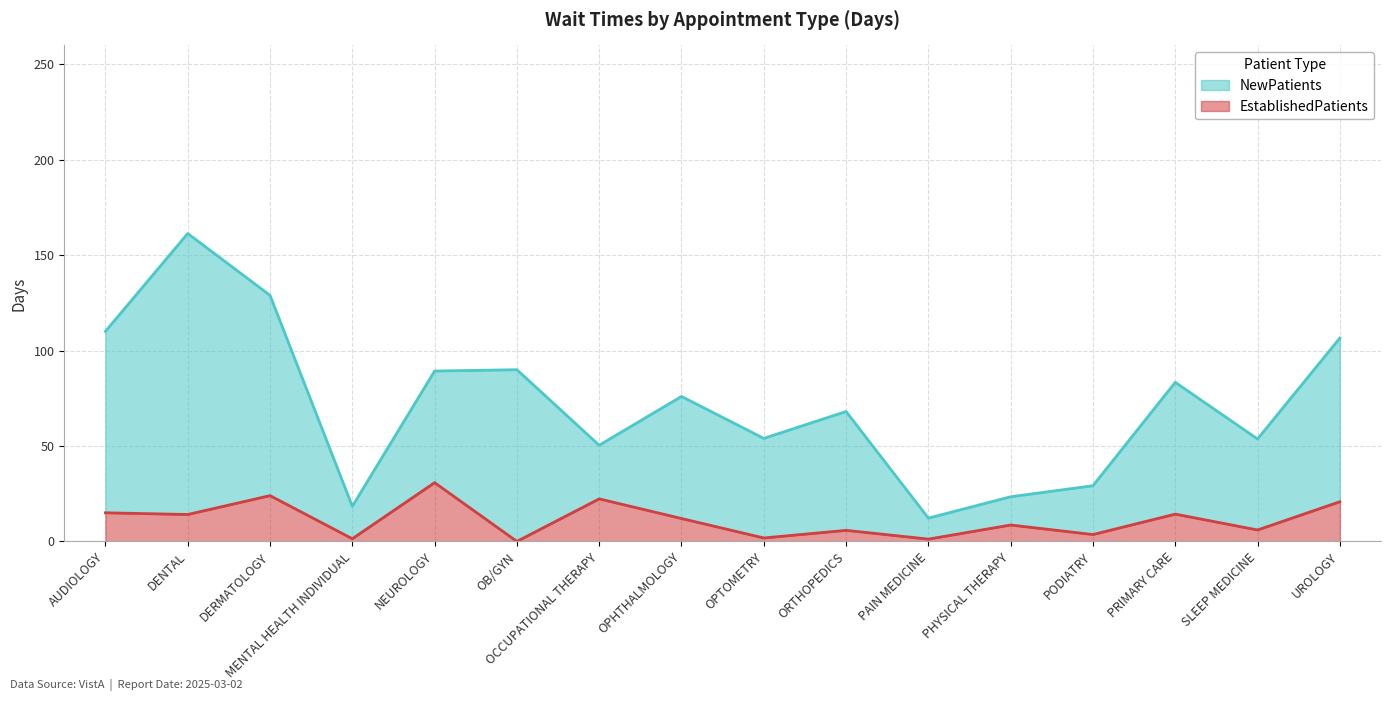

What is the label of the 14th point from the left?

PRIMARY CARE